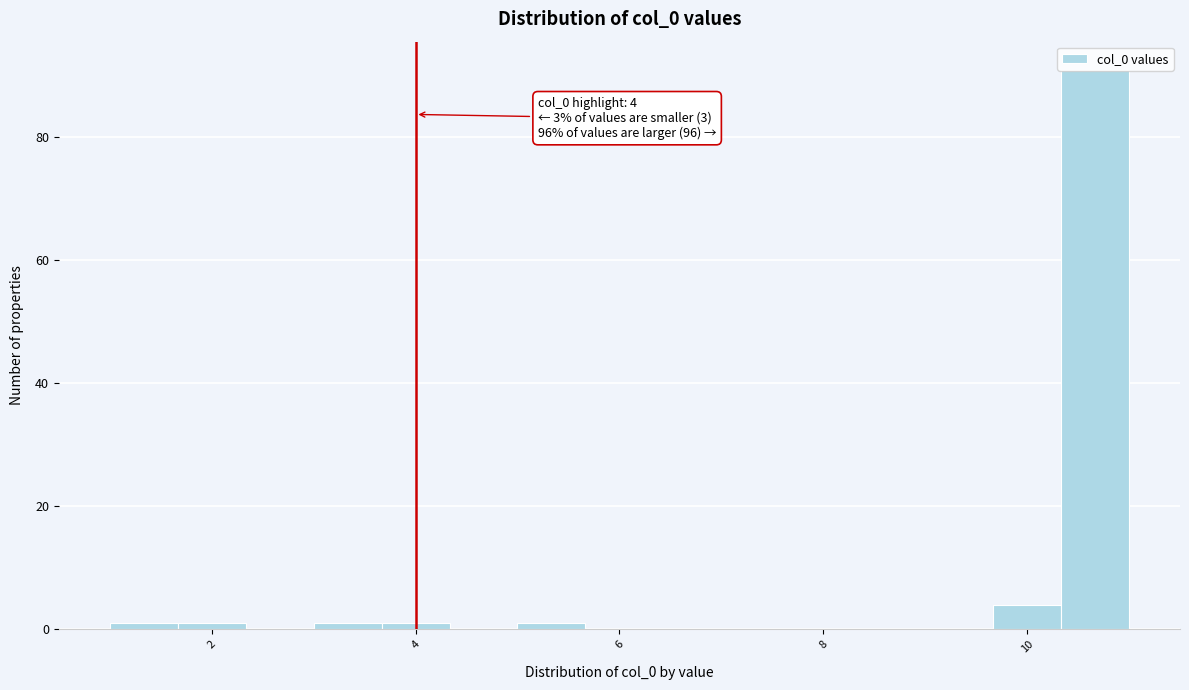

Around what value on the x-axis is the tallest bar? Give the approximate position of its centre, as read against the axis.

10.6